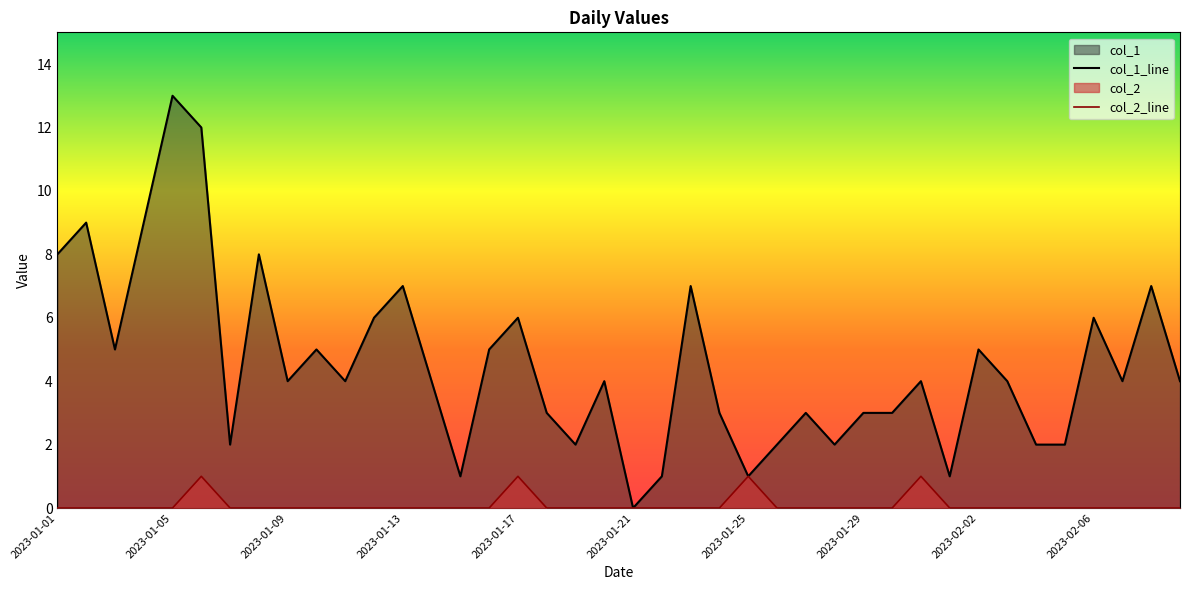

The value of col_1 at 2023-01-24 is 3. True or false?

True